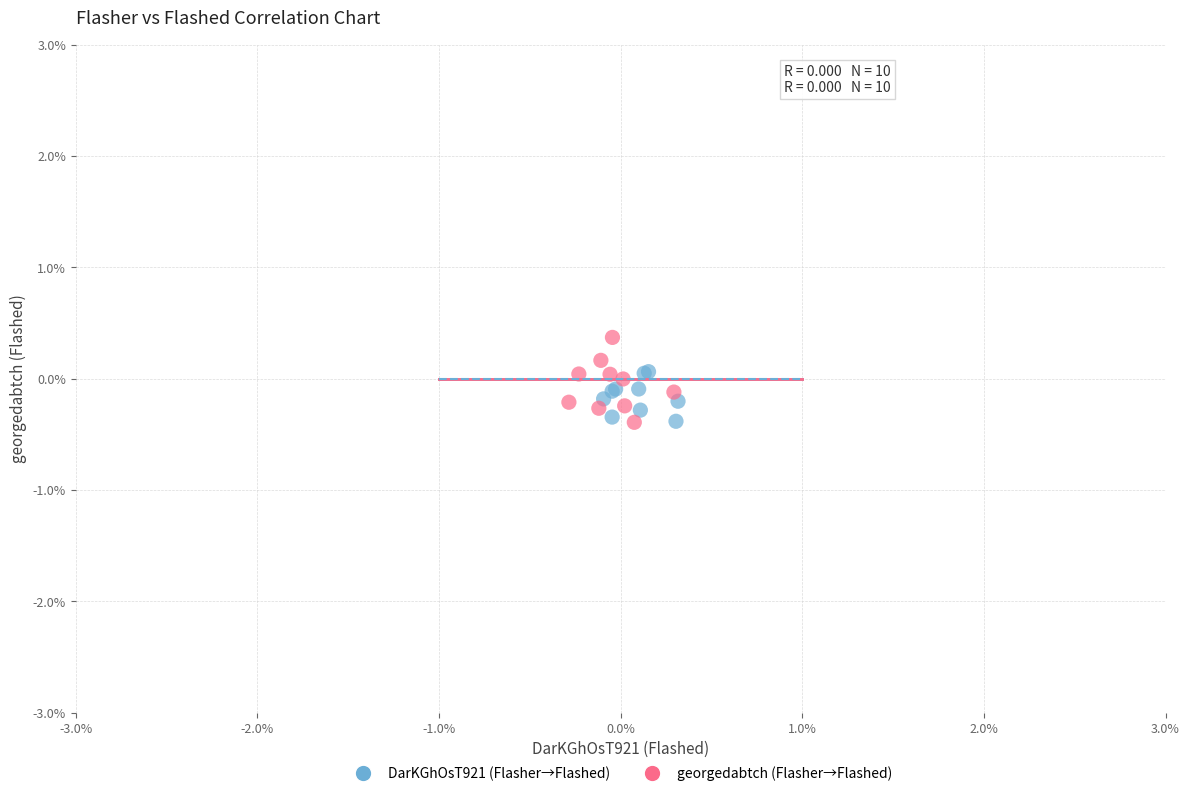

What are all the series names shown in the legend?

DarKGhOsT921 (Flasher→Flashed), georgedabtch (Flasher→Flashed)